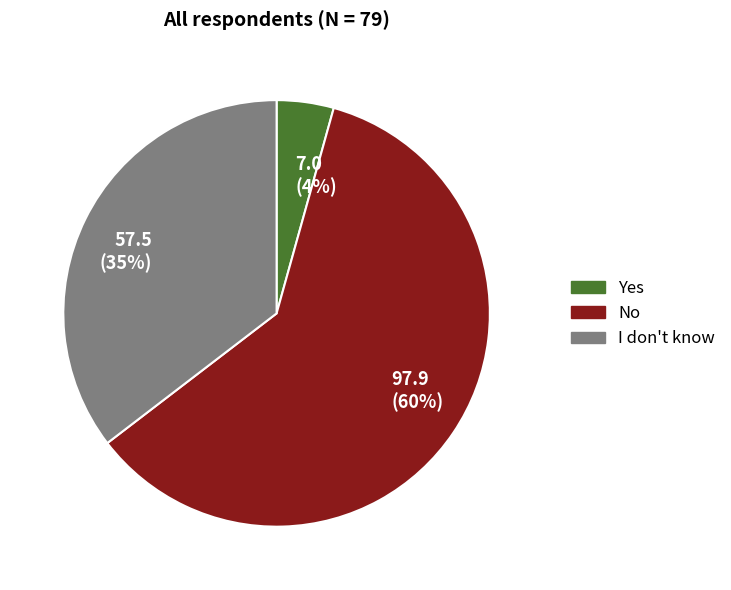

Which has a higher value, 97.9 (60%) or 7.0 (4%)?

97.9 (60%)